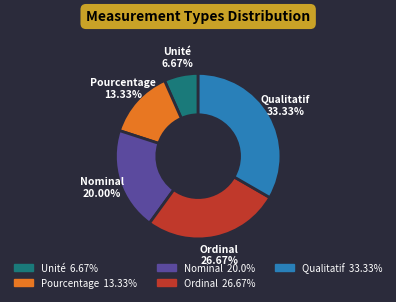

True or false: Pourcentage accounts for 26% of the total.

False